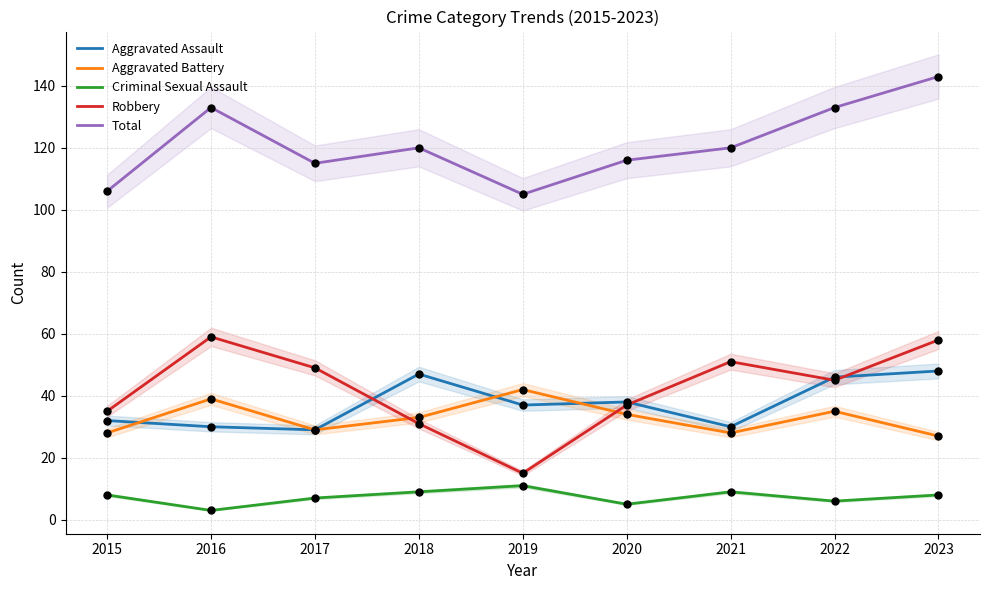

Which series contains the lowest Y value?

Criminal Sexual Assault